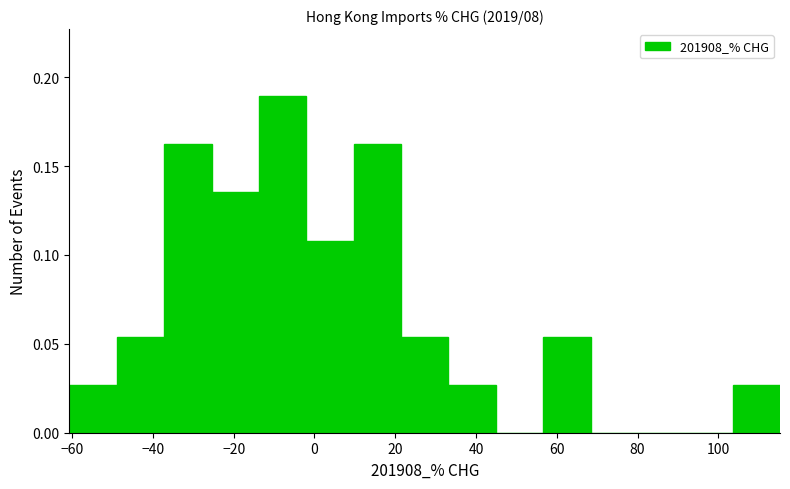

How tall is the bar that spans -26 to -14 on the x-axis? Neither the bar edges nor the heights are printed on the chart, so give them approximately, as read against the axes.

0.135